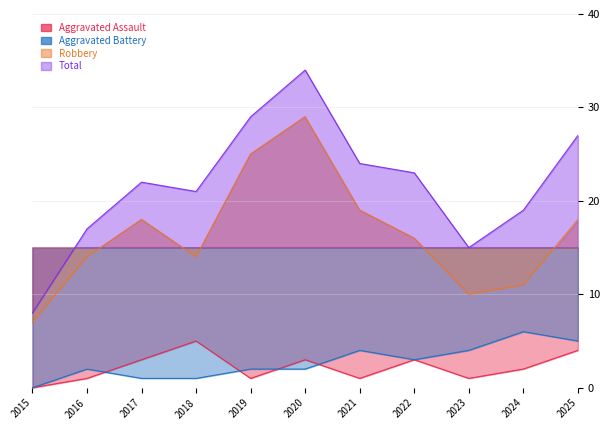

What is the lowest value of the Robbery series?

7